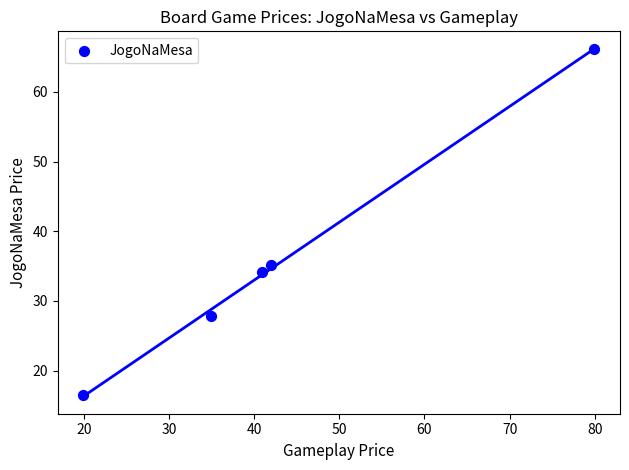

What is the average X value?

43.6